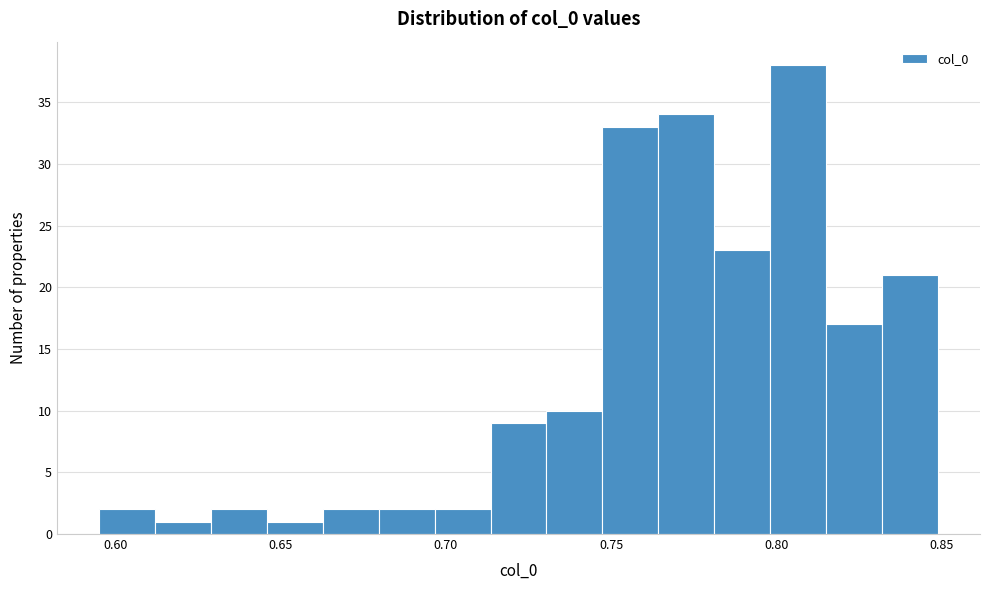

Around what value on the x-axis is the tallest bar? Give the approximate position of its centre, as read against the axis.

0.805